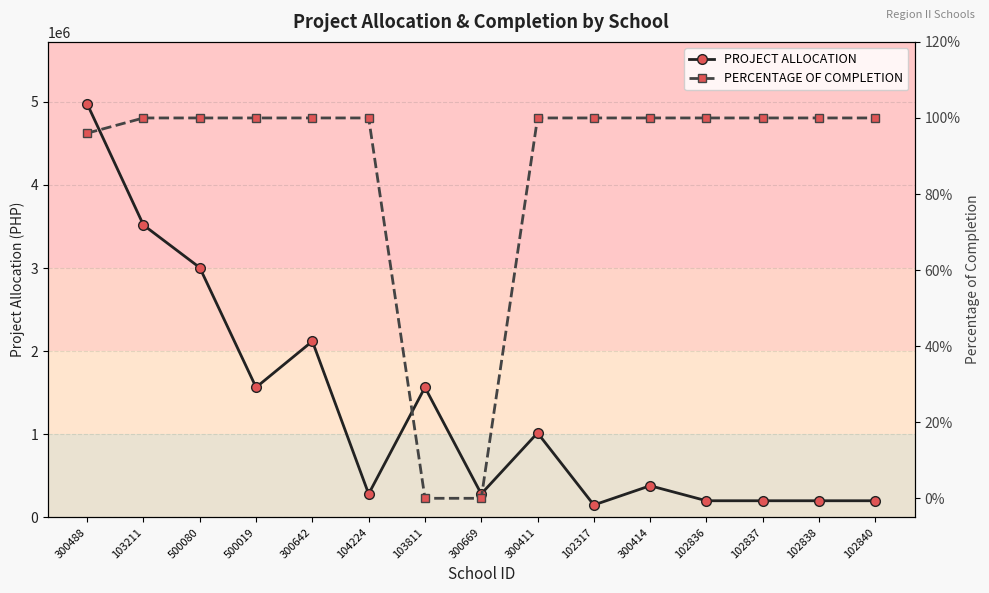

True or false: PROJECT ALLOCATION and PERCENTAGE OF COMPLETION intersect in this chart.

False